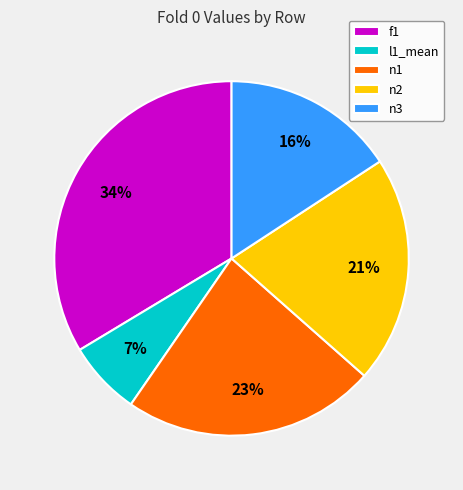

To the nearest percent, what is the average slice percentage?

20%